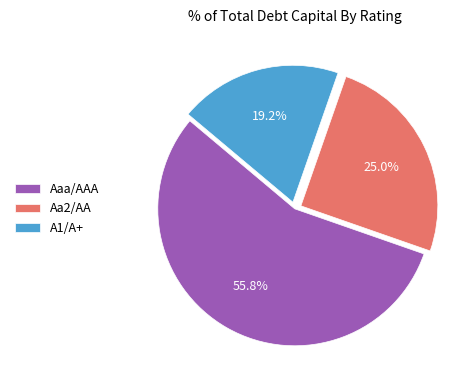

Is there a majority slice in this chart?

Yes